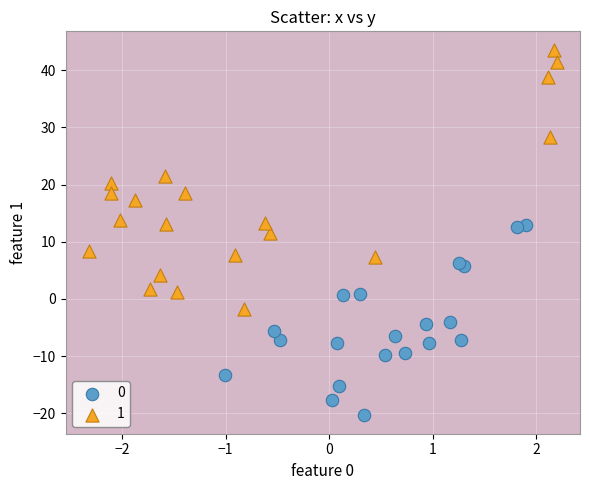

Which series has the widest spread of Y values?

1